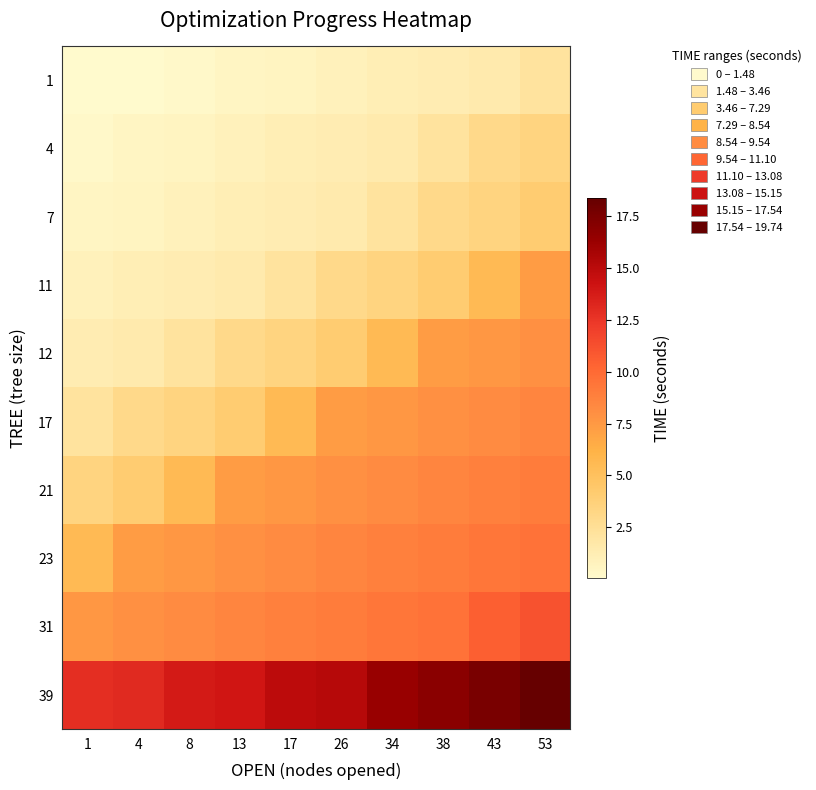

What is the total value across all series at 4?

39.2